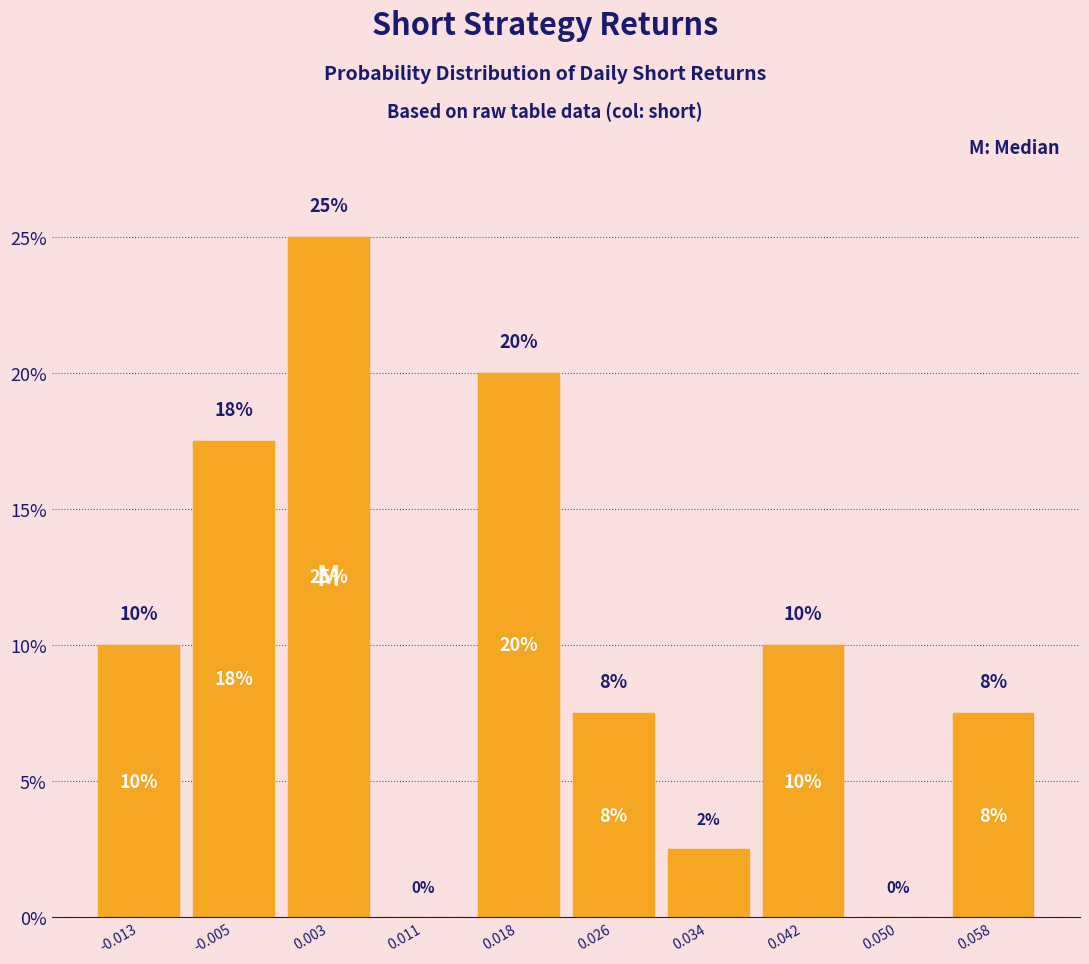

Which range on the x-axis has the tallest bar?

-0.001 to 0.007